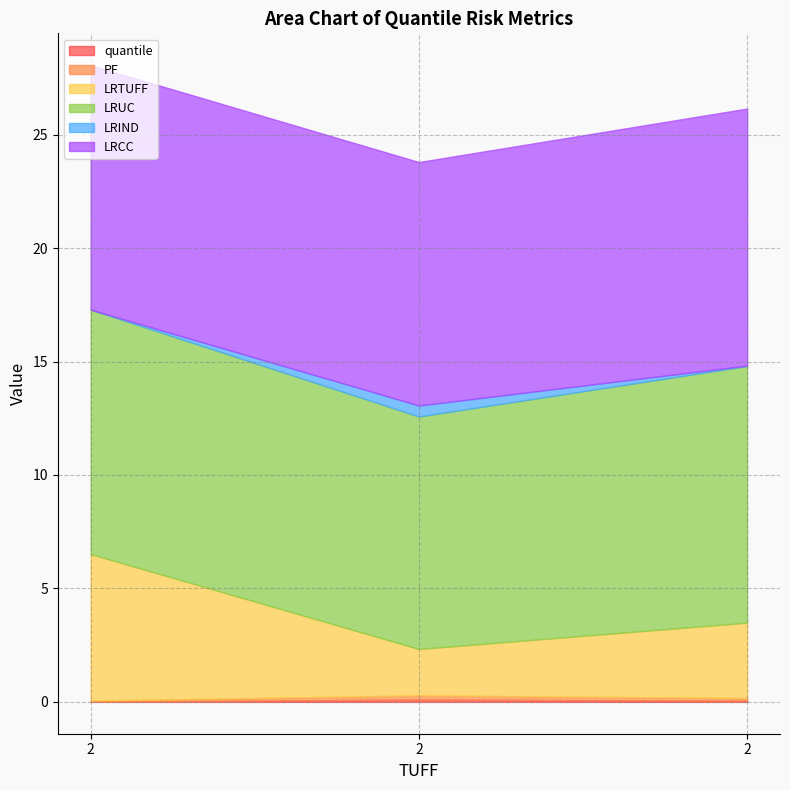

Reading right to left, what are all the values shown in this chart?

quantile: 0.1	0.1	0.0
PF: 0.1	0.2	0.0
LRTUFF: 3.3	2.0	6.5
LRUC: 11.3	10.2	10.8
LRIND: 0.0	0.5	0.0
LRCC: 11.3	10.7	10.8